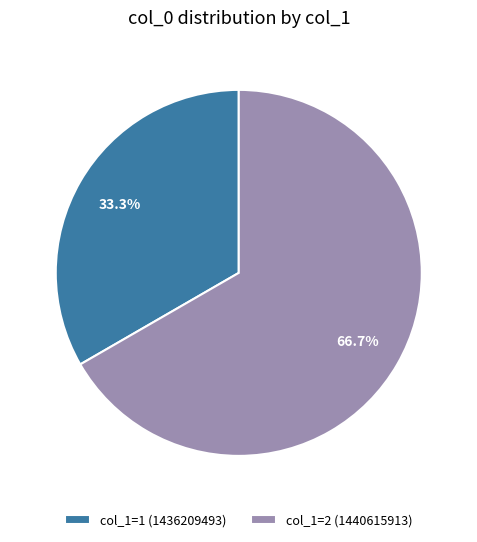

Is there a majority slice in this chart?

Yes